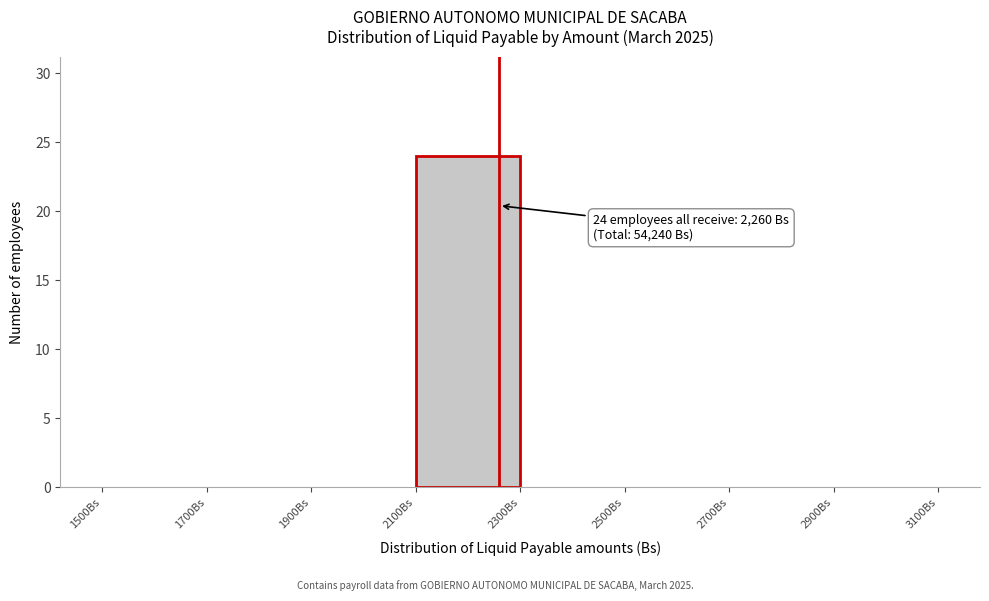

Which range on the x-axis has the tallest bar?

2100 to 2300